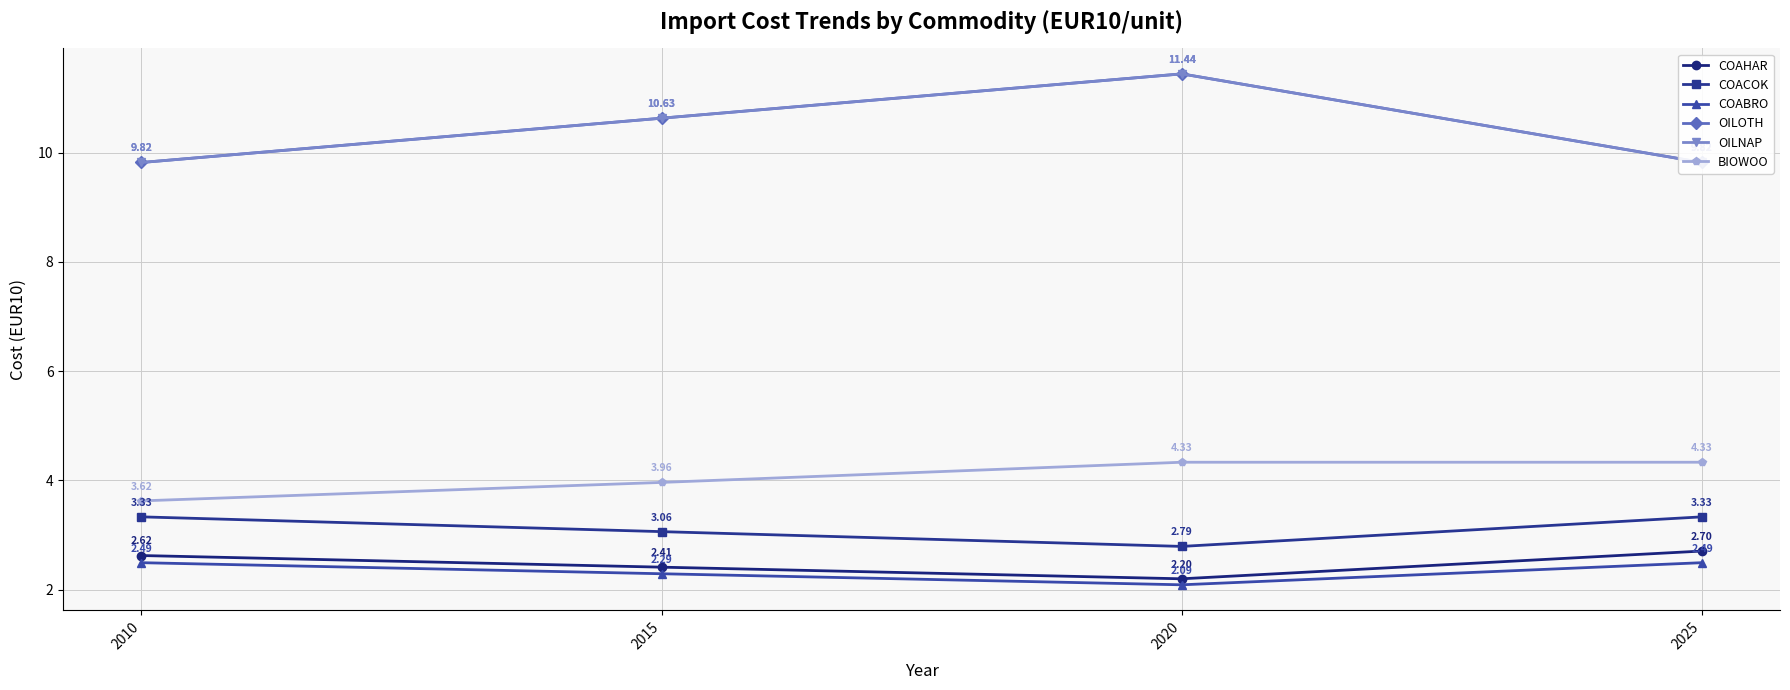

What is the sum of all COABRO values?

9.4